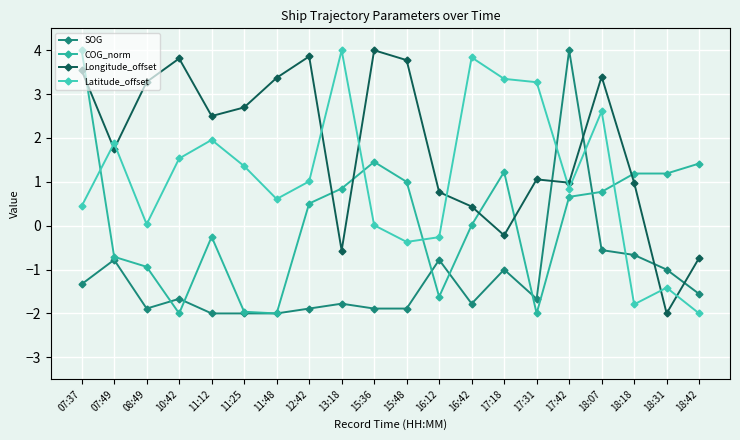

How many values in SOG are above zero?

1